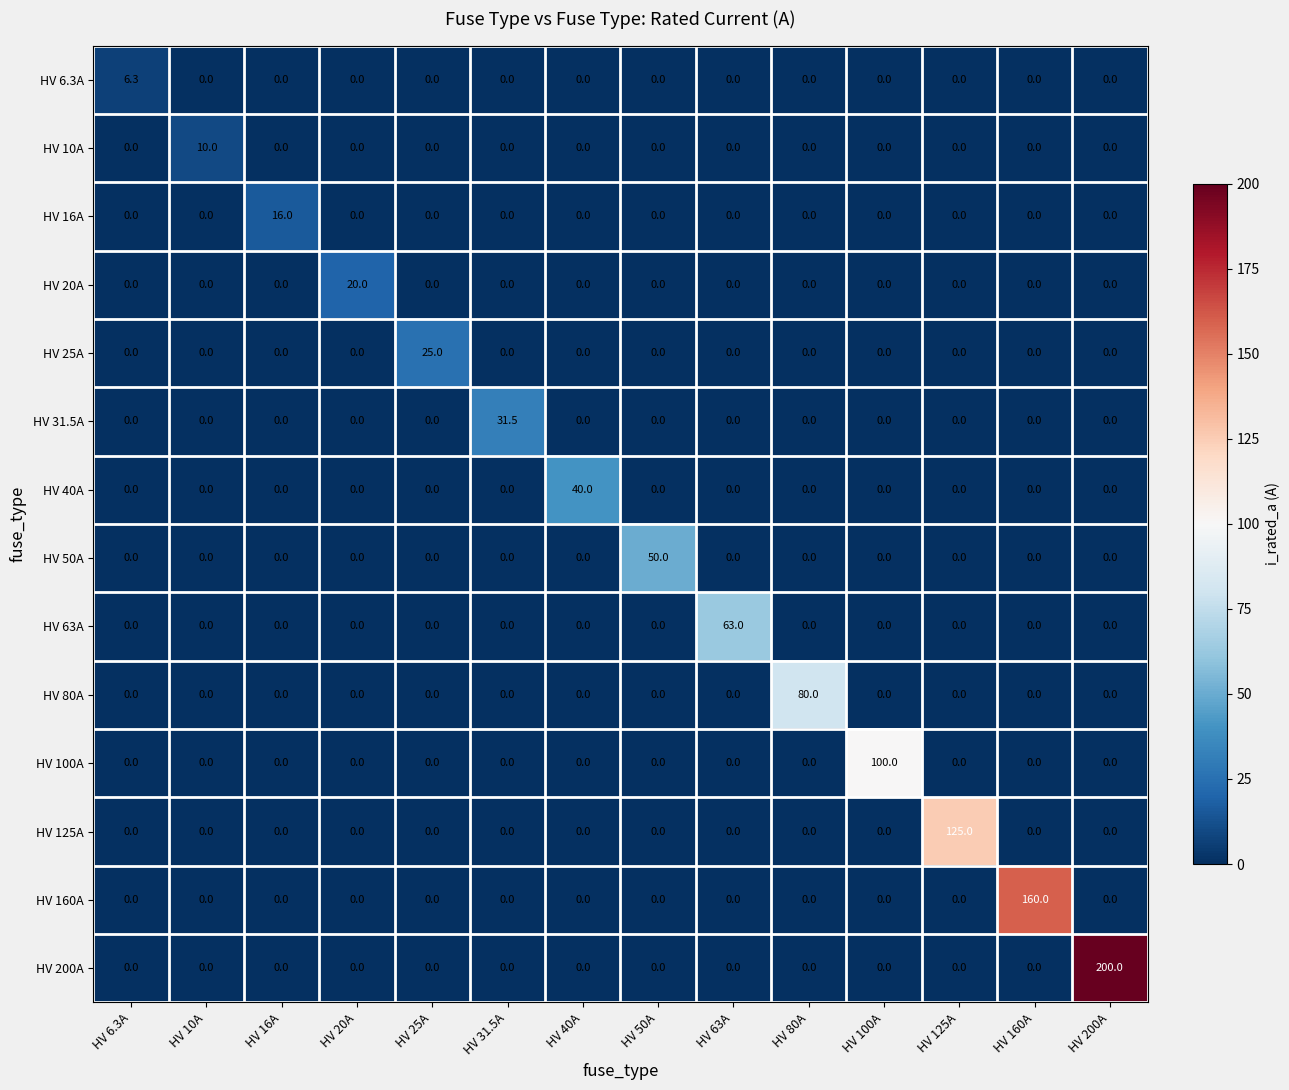

The HV 31.5A series shows 0.0 at HV 40A. True or false?

True